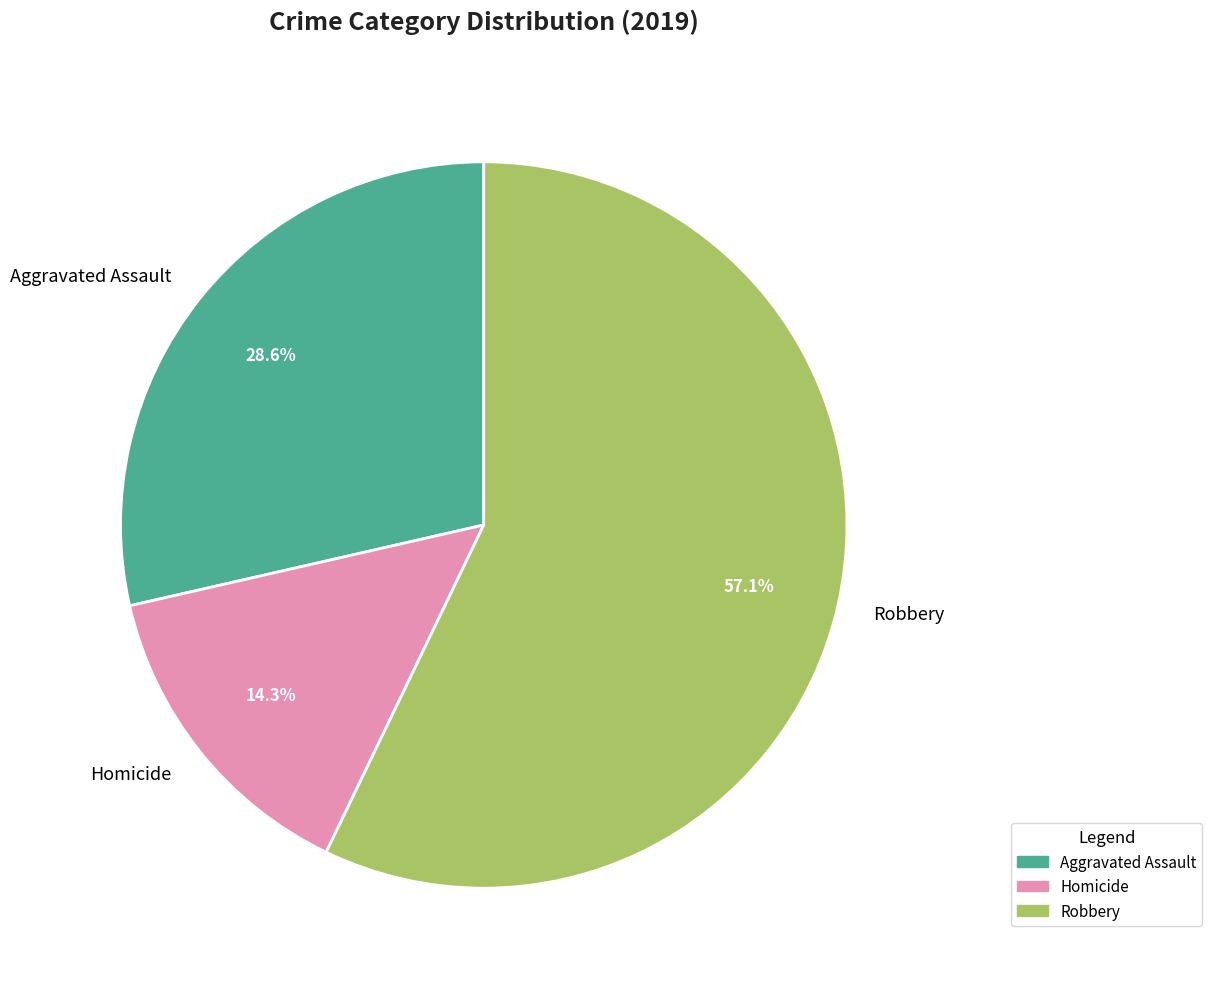

What percentage do Robbery and Homicide together represent?

71.4%